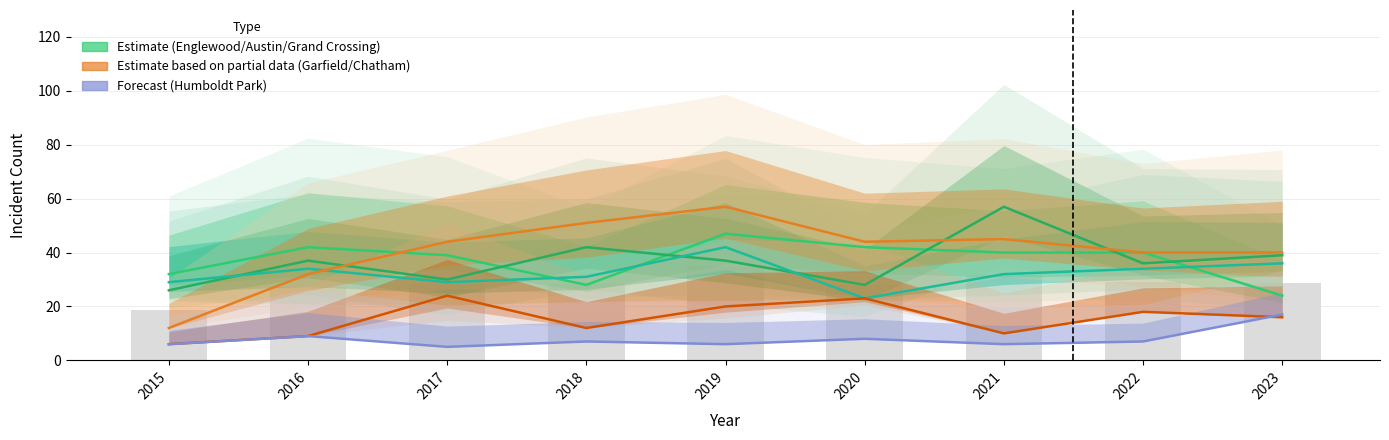

Reading left to right, transcribe all the data shown in this chart.

Englewood: 2015=32	2016=42	2017=39	2018=28	2019=47	2020=42	2021=40	2022=40	2023=24
Austin: 2015=26	2016=37	2017=30	2018=42	2019=37	2020=28	2021=57	2022=36	2023=39
Grand Crossing: 2015=29	2016=34	2017=29	2018=31	2019=42	2020=23	2021=32	2022=34	2023=36
Garfield Park: 2015=12	2016=32	2017=44	2018=51	2019=57	2020=44	2021=45	2022=40	2023=40
Chatham: 2015=6	2016=9	2017=24	2018=12	2019=20	2020=23	2021=10	2022=18	2023=16
Humboldt Park: 2015=6	2016=9	2017=5	2018=7	2019=6	2020=8	2021=6	2022=7	2023=17